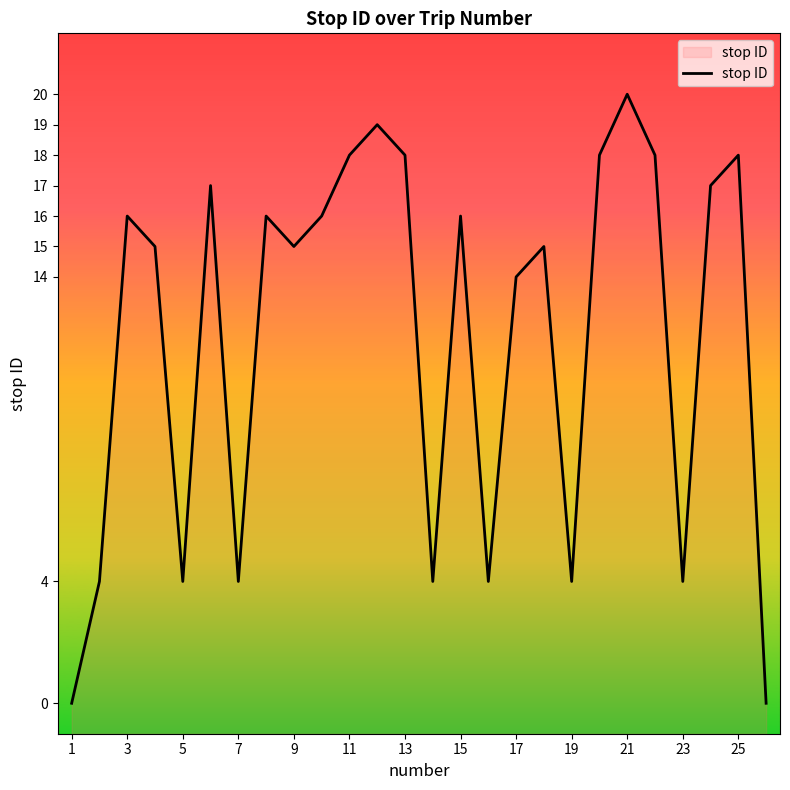

True or false: the data shows 25 at 5.

False